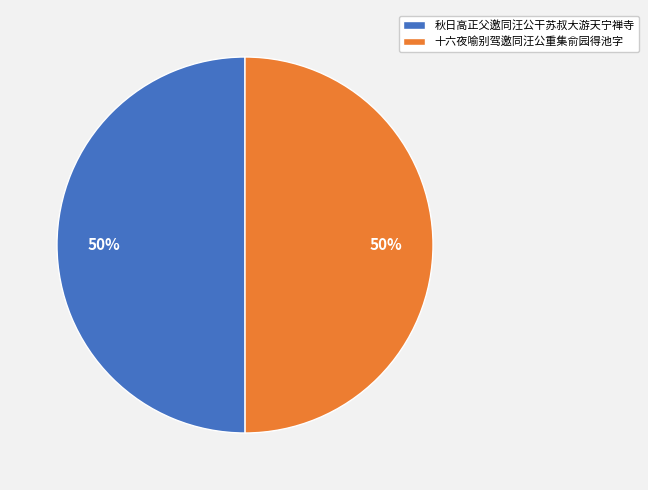

The 秋日高正父邀同汪公干苏叔大游天宁禅寺 slice represents 57% of the pie. True or false?

False